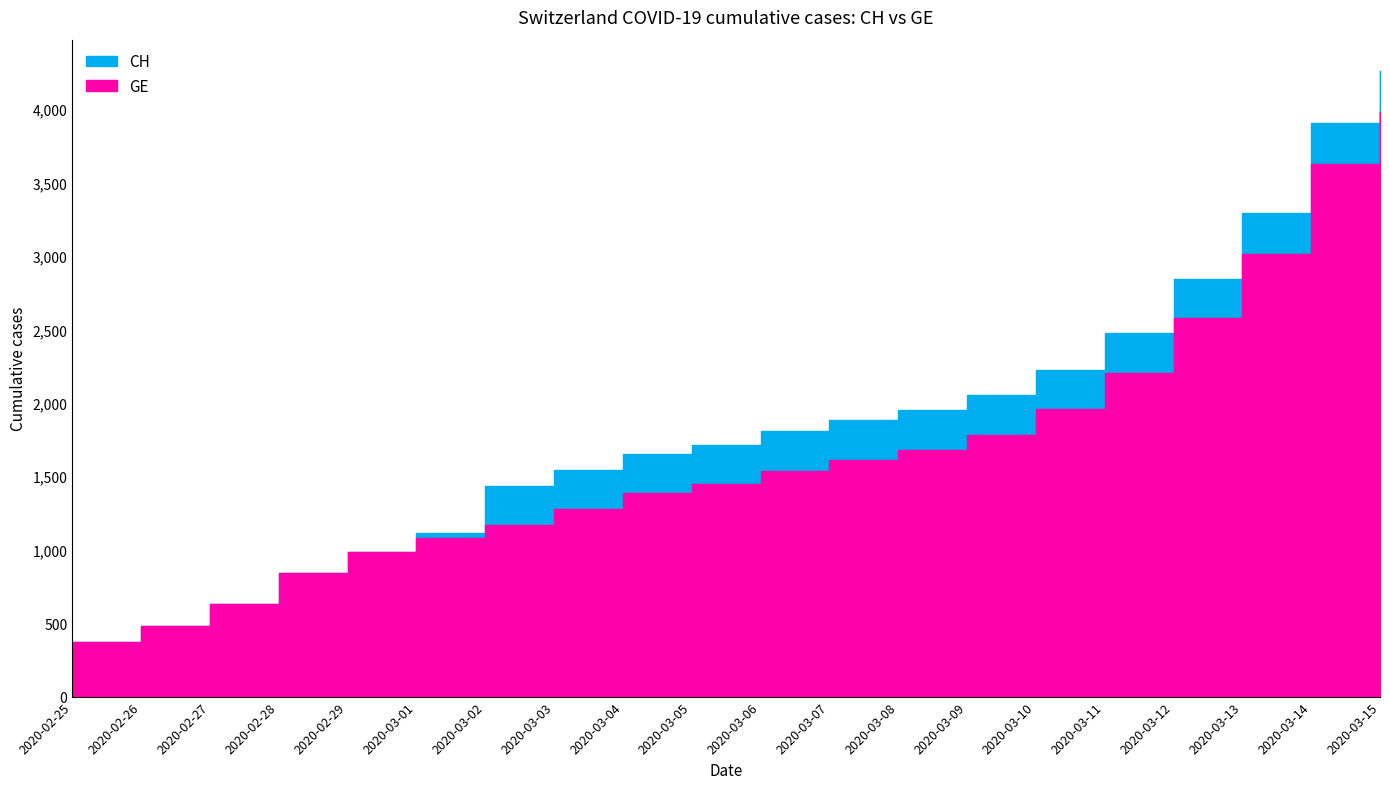

What is the difference between the maximum and second lowest values in the CH series?

3780